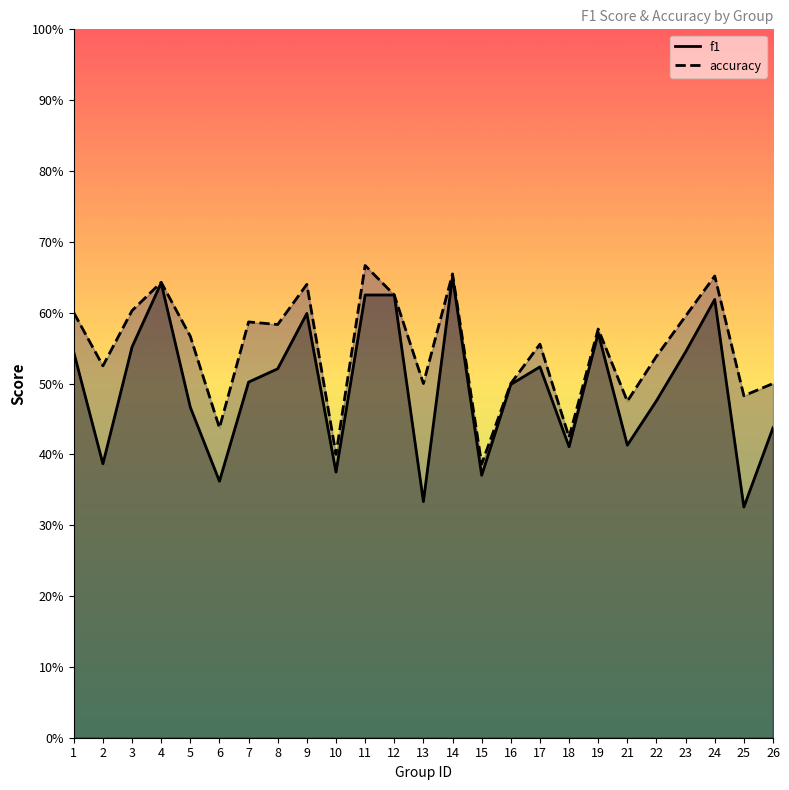

Between 5 and 14, which is larger?

14